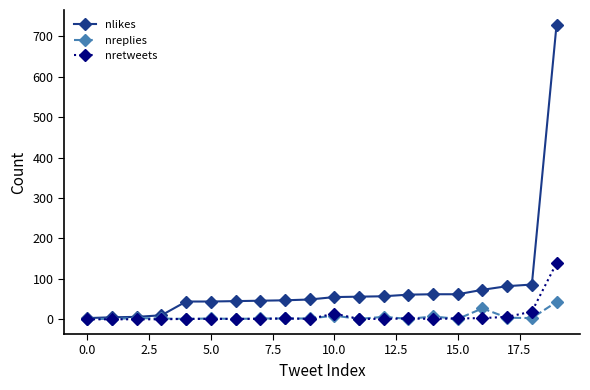

What is the greatest value displayed?

729